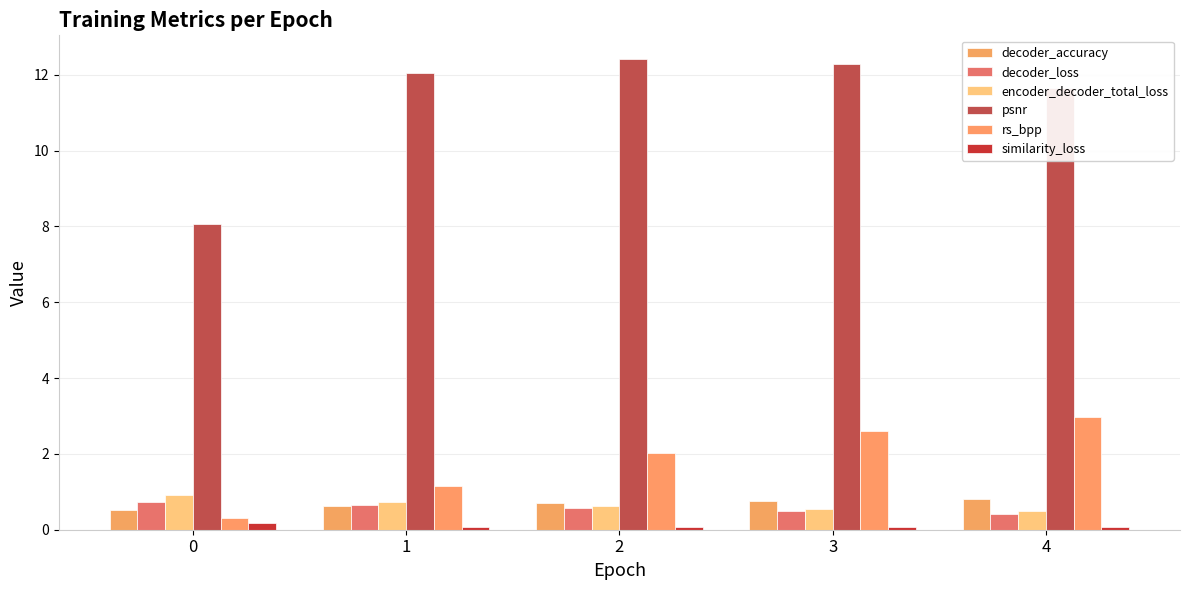

Which label corresponds to the largest value in the chart?

2